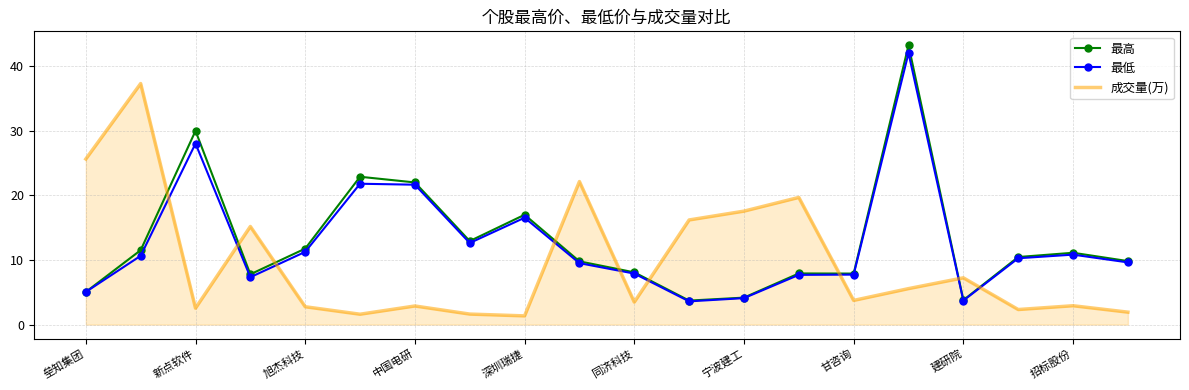

What is the minimum value shown in the chart?

1.4